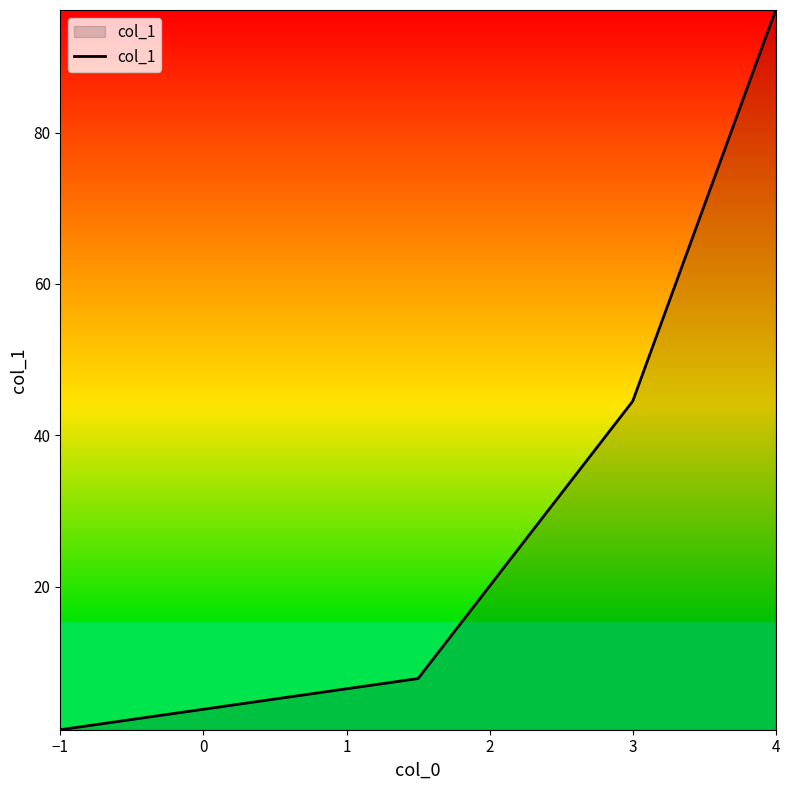

True or false: the data has more than 0 interior local peaks.

False